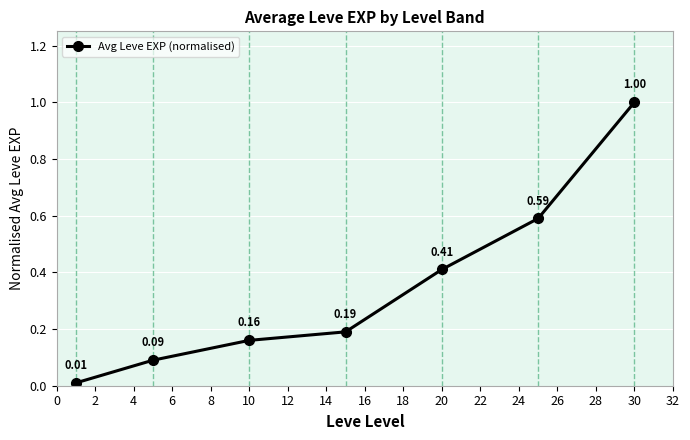

True or false: there are more than 0 points higher than both neighbors.

False